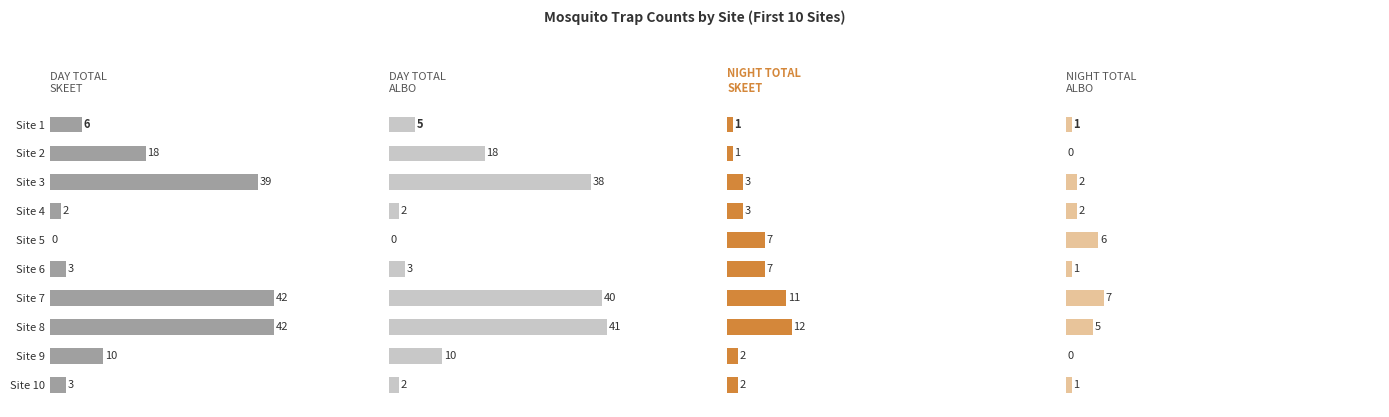

How many values in the Day Total Skeet series are below 10?

5